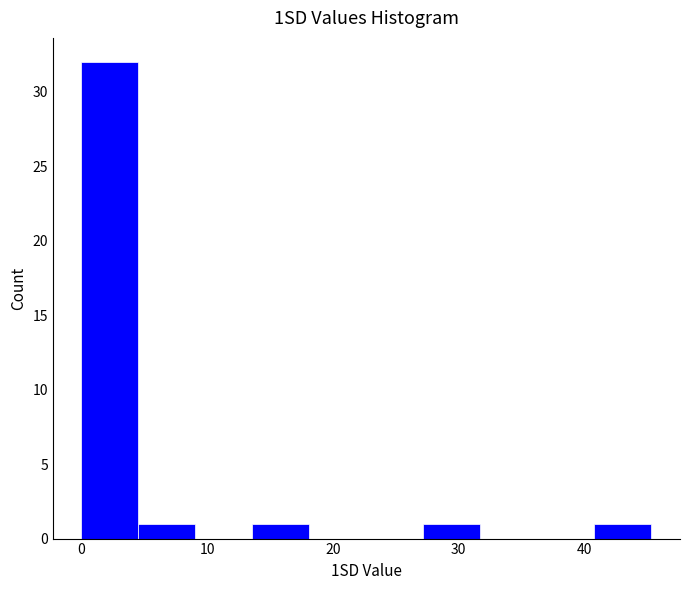

Reading left to right, transcribe this chart: for each bar, give the range it covers on the x-axis and its height. Neither the bar edges nor the heights are printed on the chart, so give them approximately, as read against the axes.

0 to 5: 32
5 to 9: 1
9 to 14: 0
14 to 18: 1
18 to 23: 0
23 to 27: 0
27 to 32: 1
32 to 36: 0
36 to 41: 0
41 to 45: 1